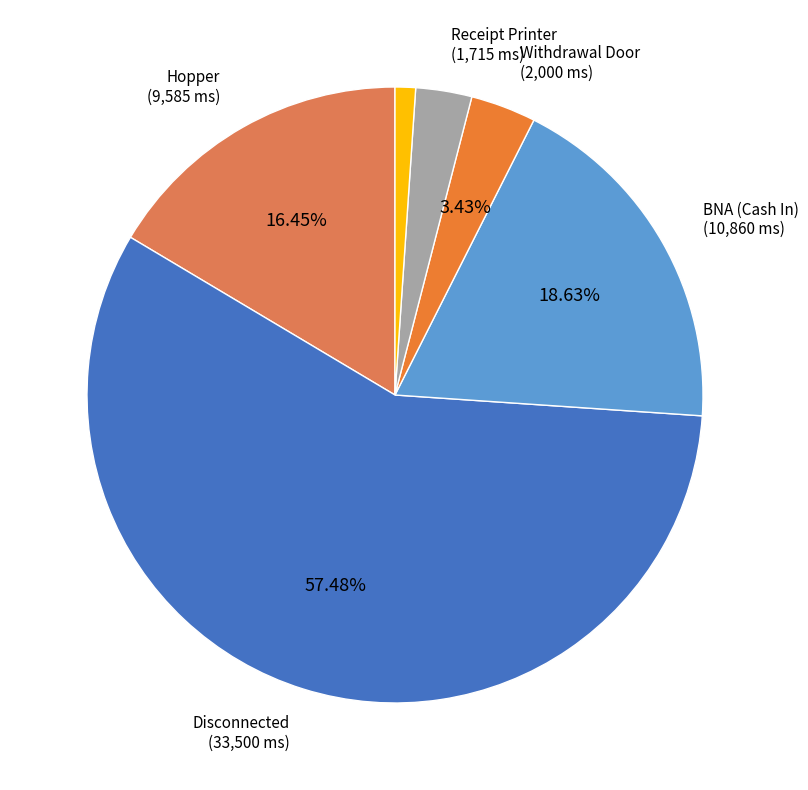

Count the number of slices in the pie.

6